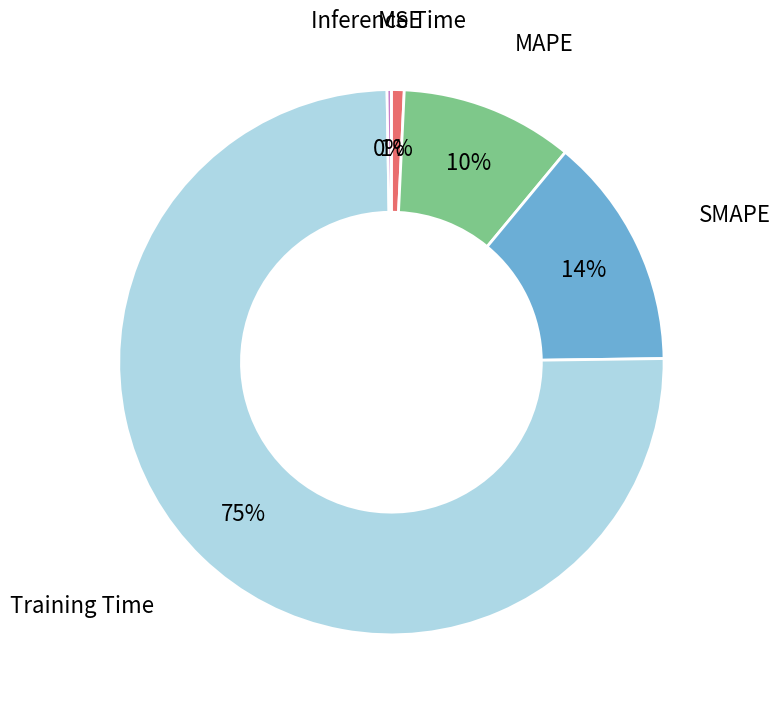

To the nearest percent, what is the difference between the MAPE and Training Time slice percentages?

65%